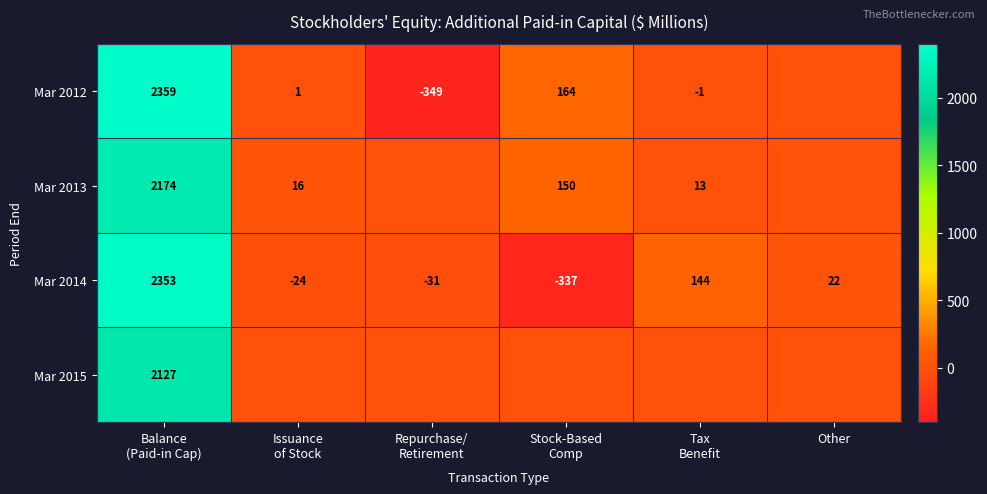

What is the difference between the second highest and second lowest values in the Mar 2014 series?

175